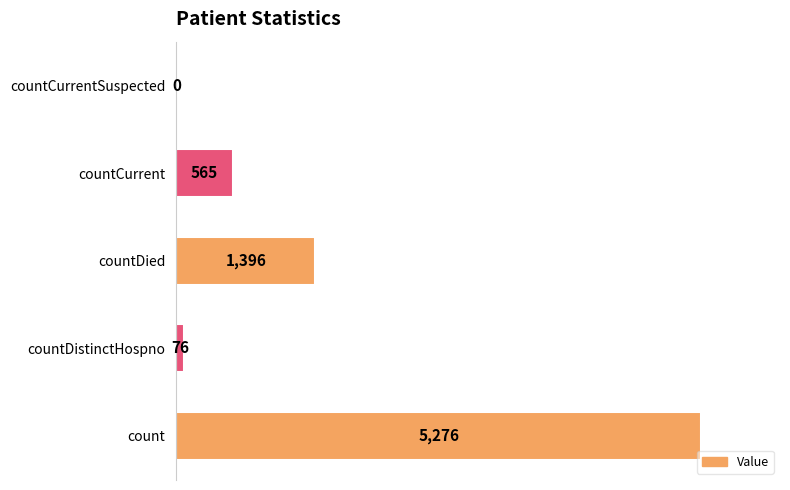

Which label corresponds to the largest value in the chart?

count